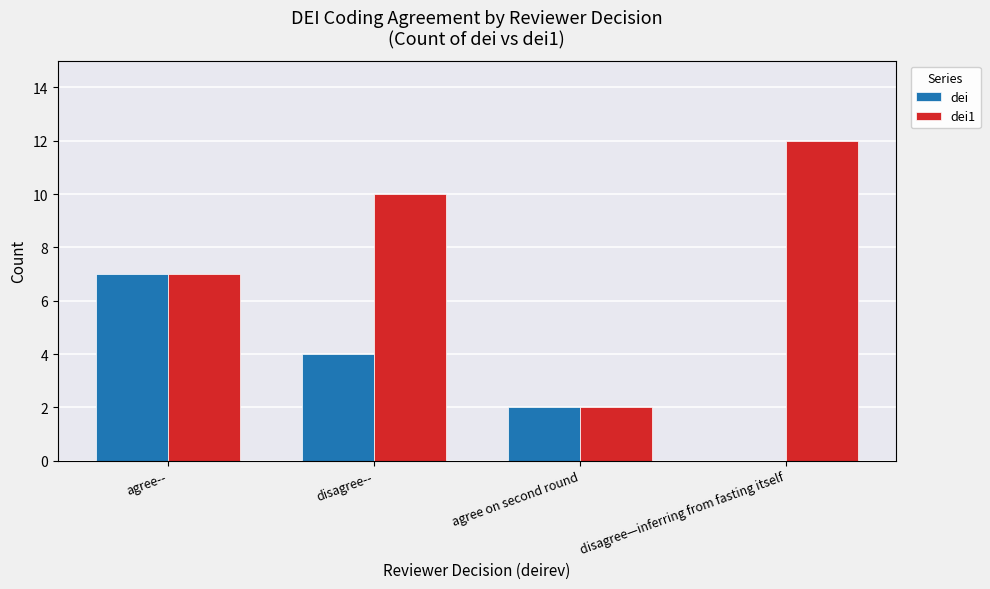

What is the sum of all dei values?

13